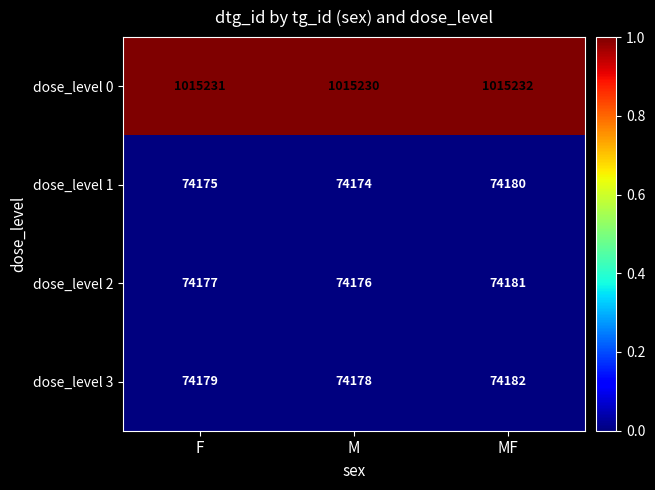

How many distinct data groups are displayed?

4